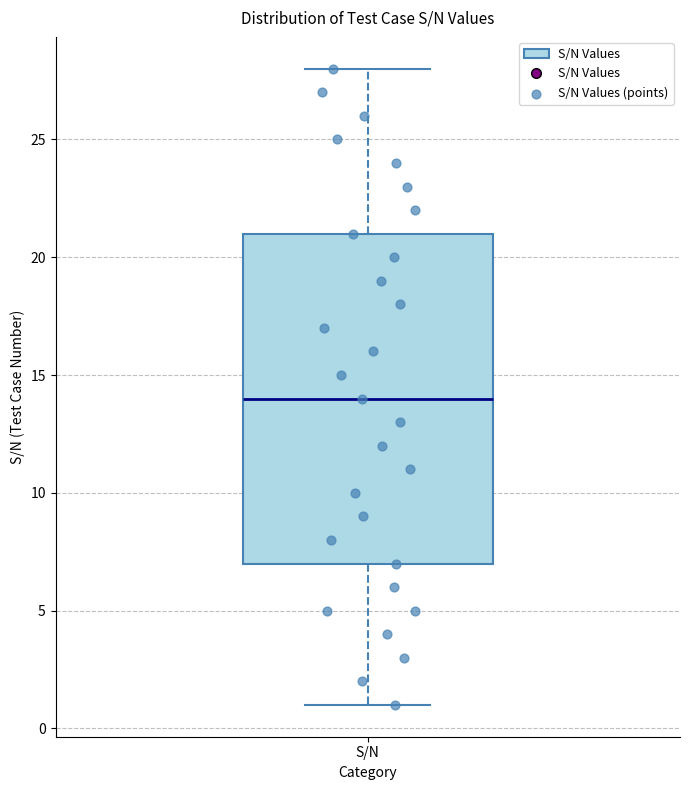

Read this box plot against the y-axis: the position of the median line, the range covered by the box, and the ends of both whiskers. The values are not printed on the chart, so give them approximately, as read against the axis.

median 14, box 7 to 21, whiskers 1 to 28